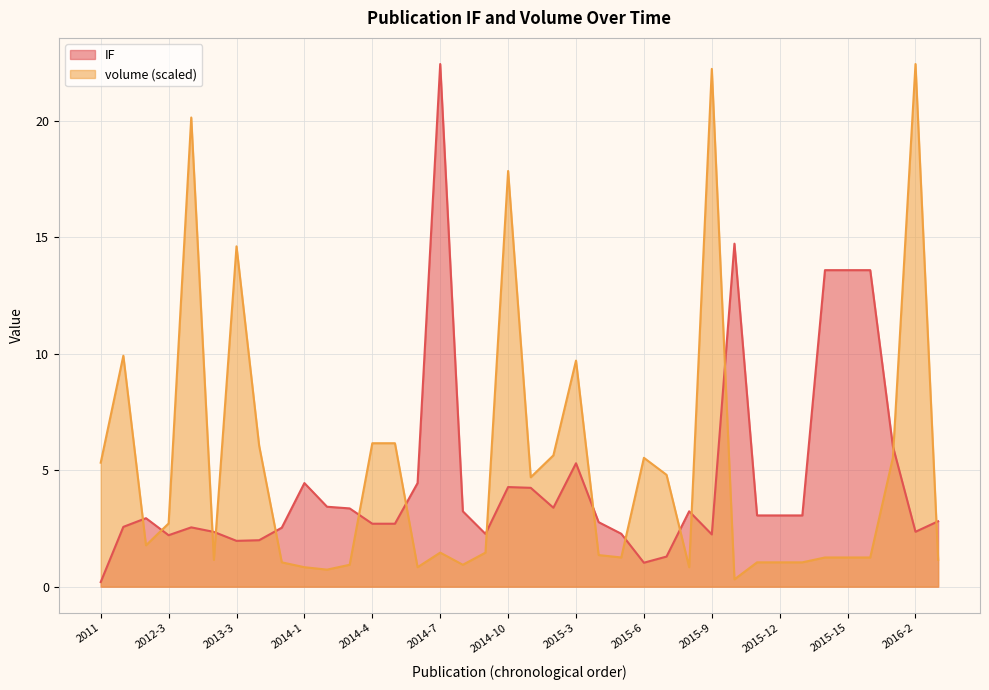

True or false: volume has more than 1 interior local peaks.

True